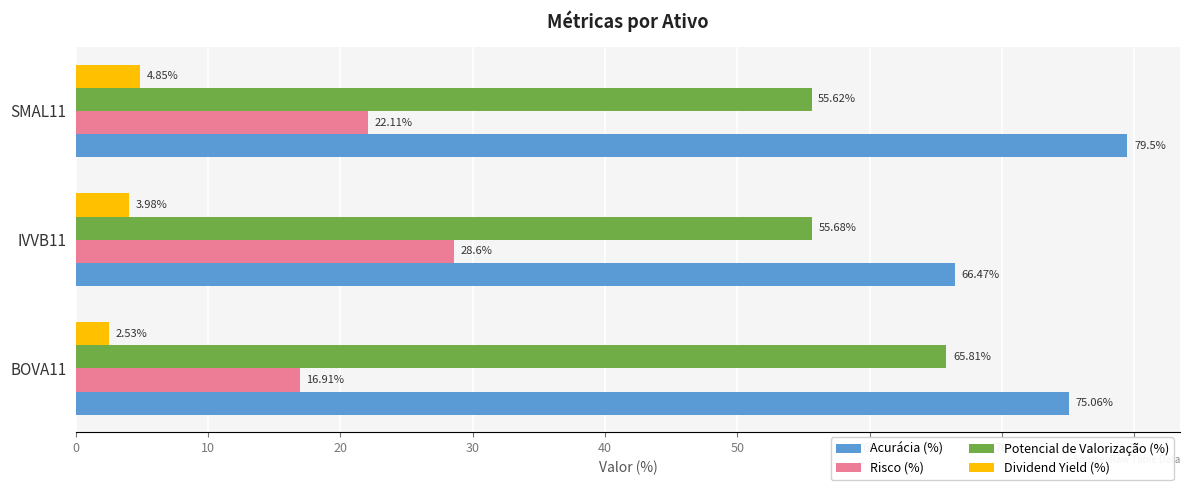

At which category does the chart reach its peak across all series?

SMAL11